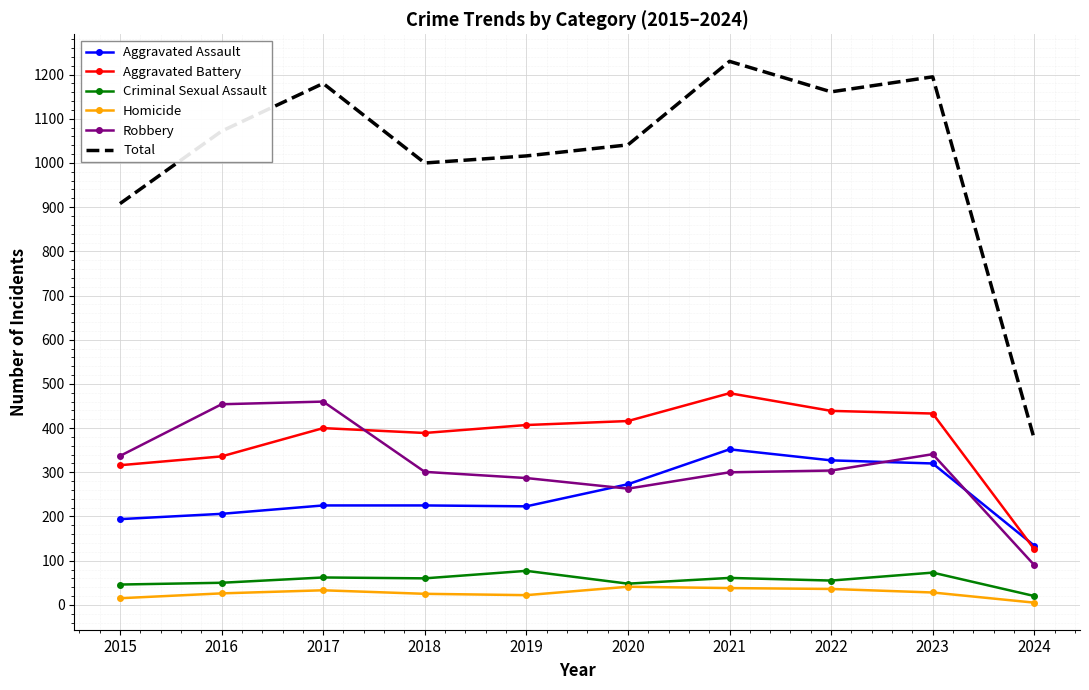

Between 2015 and 2017, which series saw the biggest shift?

Total